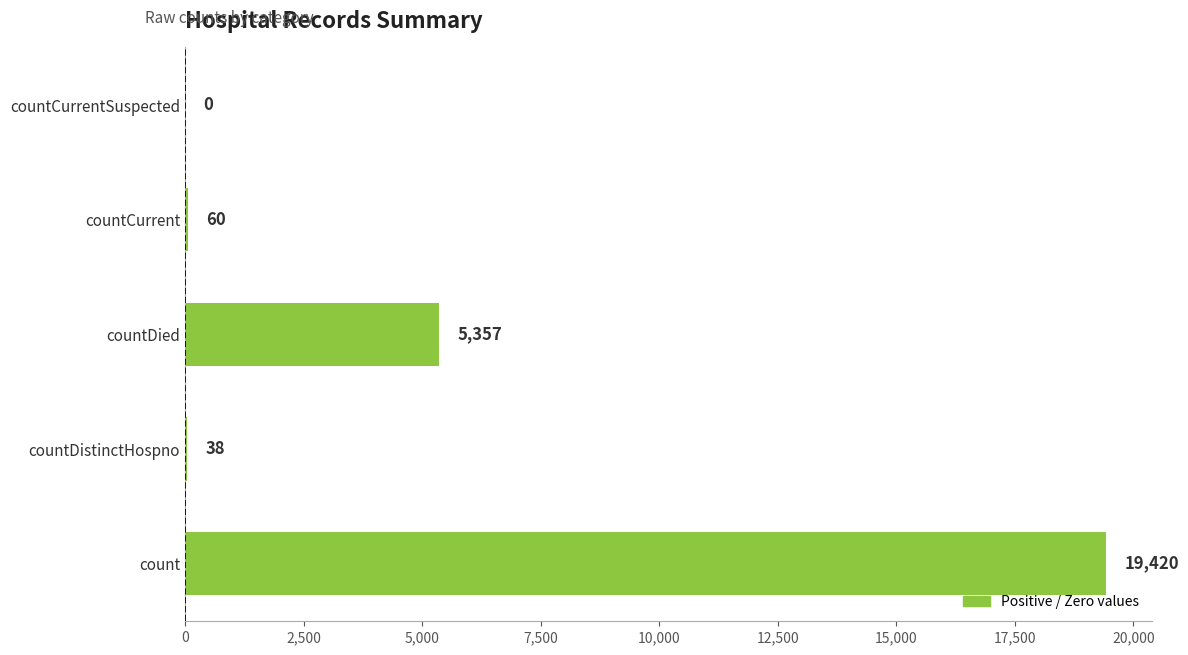

Are the bars horizontal?

Yes